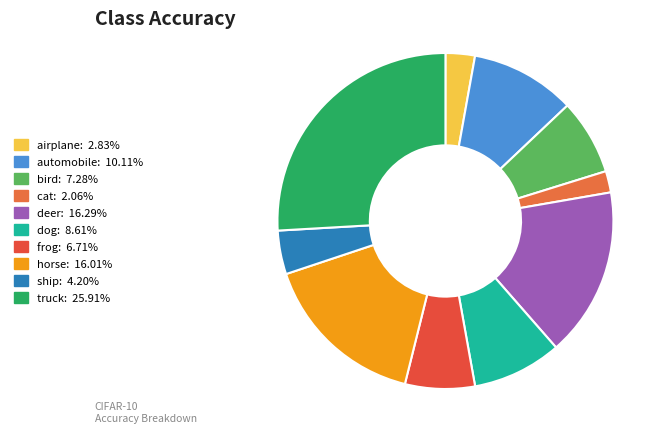

Which has a higher value, bird or frog?

bird